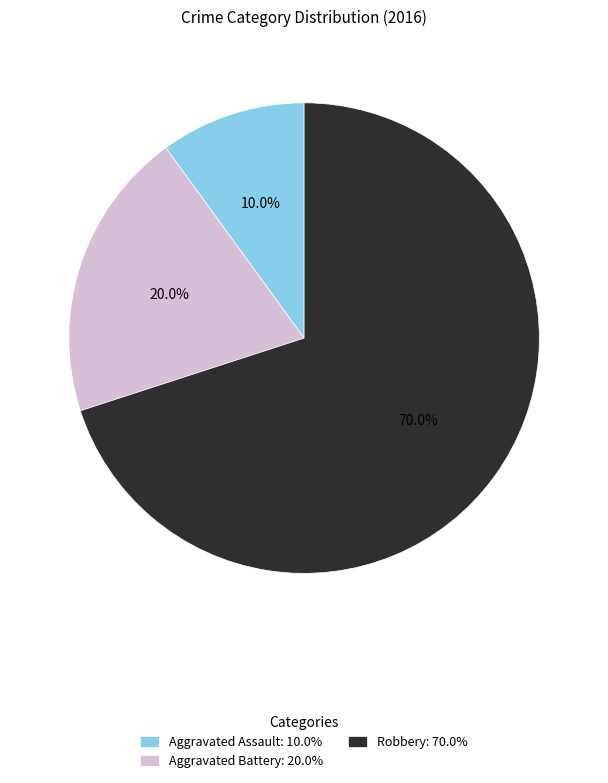

Is it true that Aggravated Battery is 20% of the pie?

True